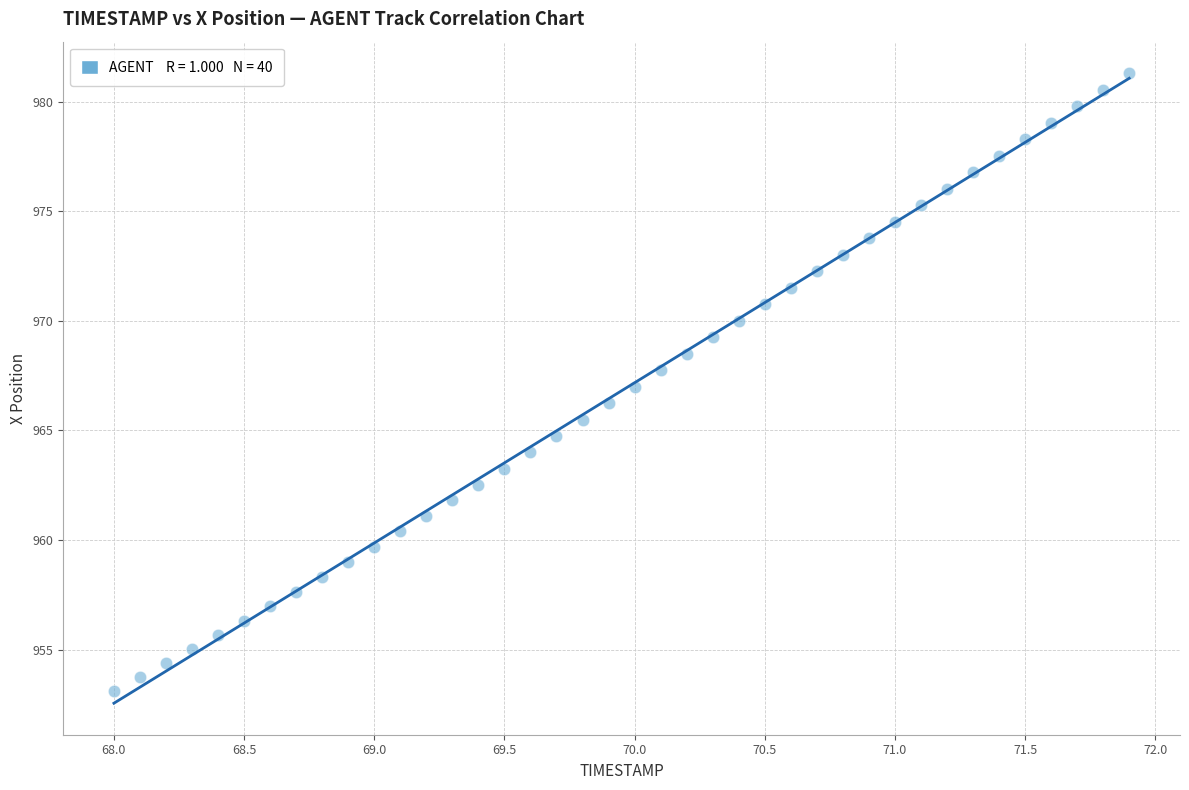

What is the range of Y values (max minus min)?

28.2